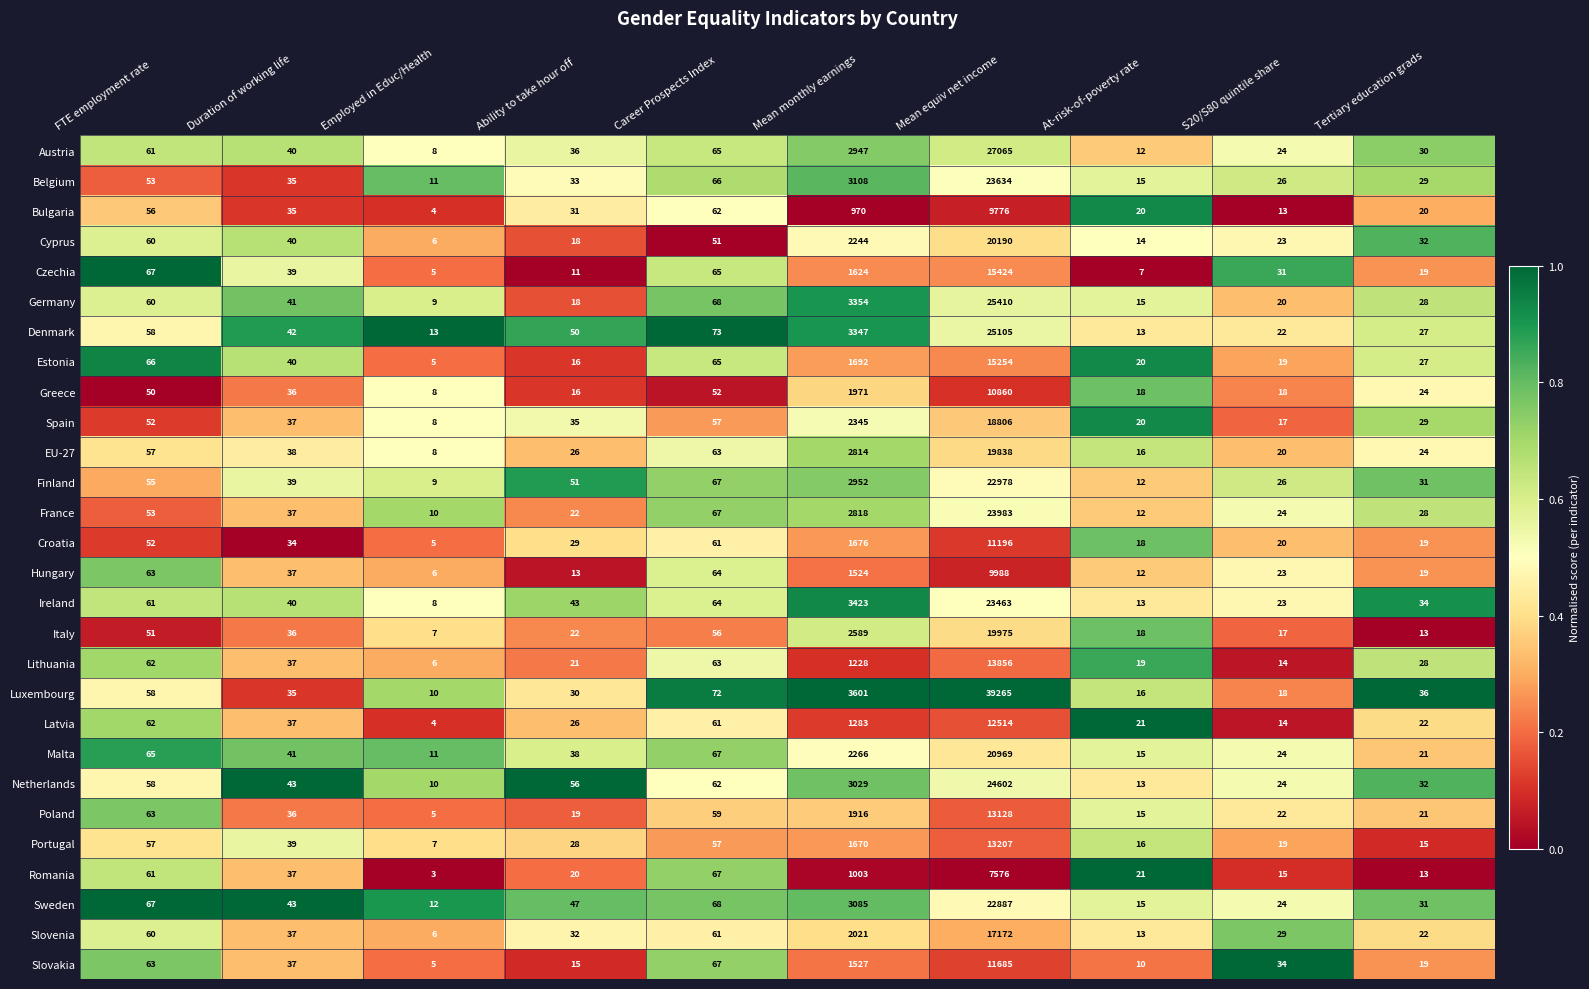

At which category is the sum across all series the highest?

Mean equiv net income